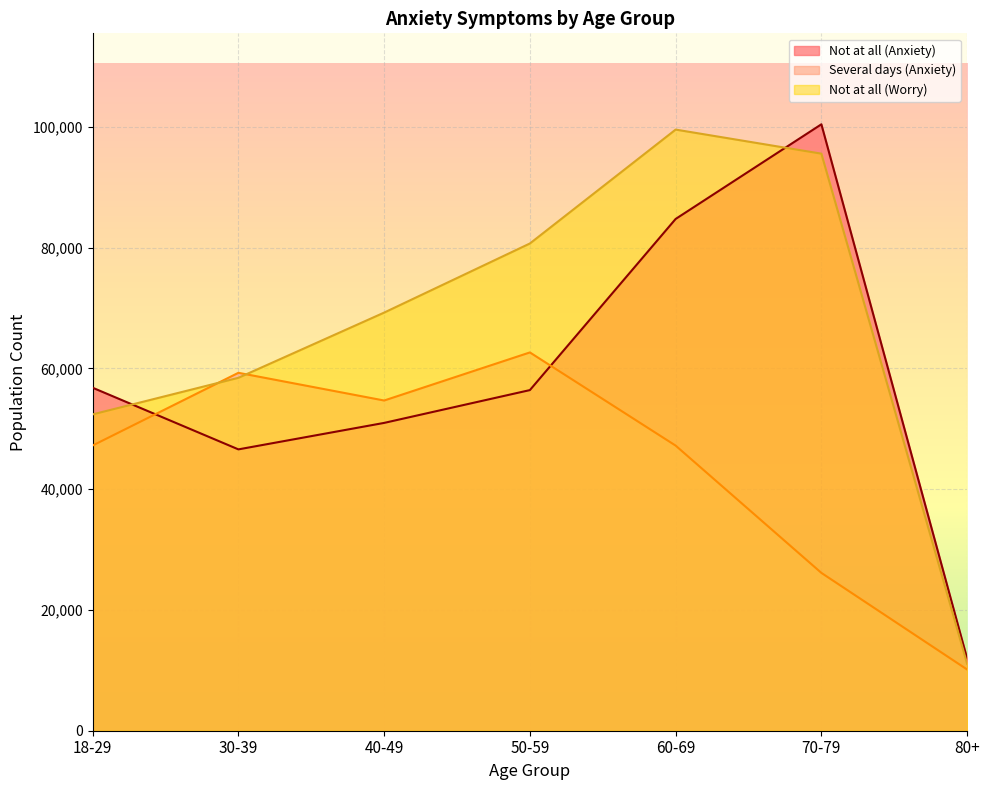

Which category has the highest value in the Not at all (Worry) series?

60-69